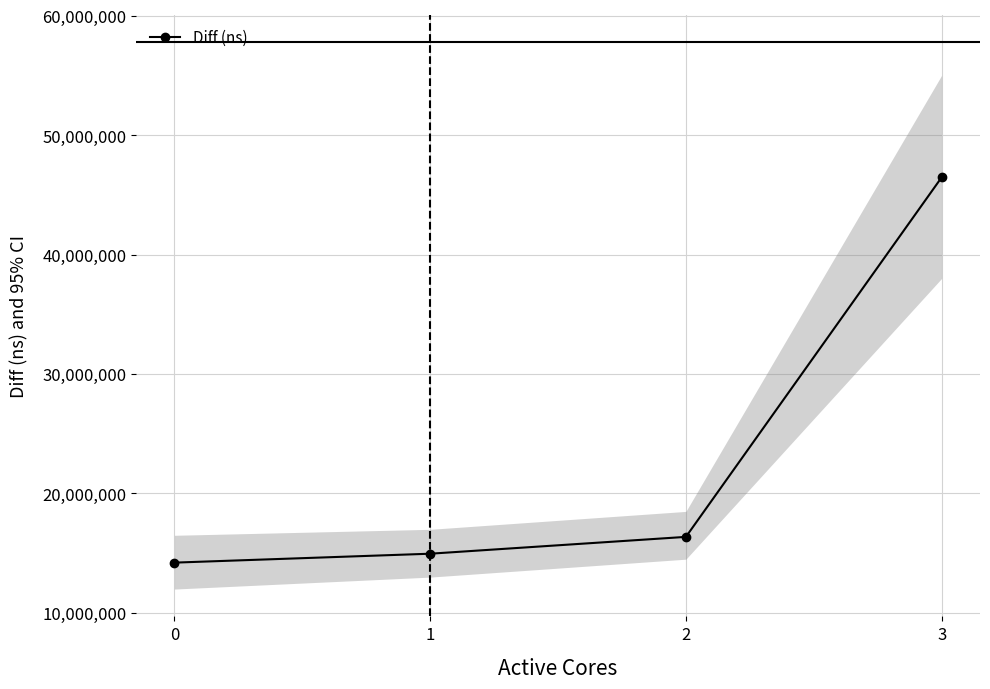

How many data points does each series have?

4